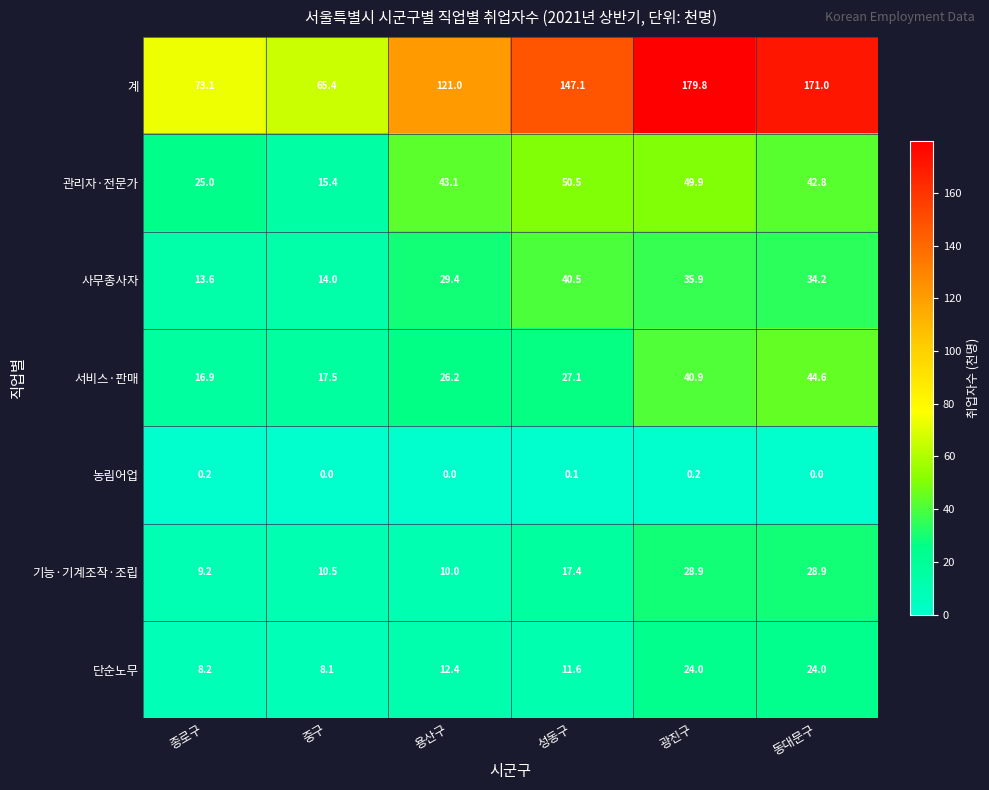

What is the difference between the maximum and minimum values in the 기능·기계조작·조립 series?

19.7